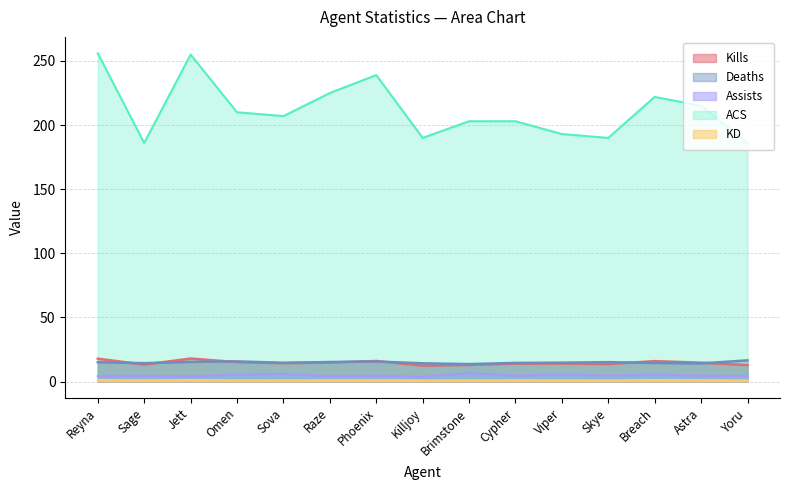

How many values in the ACS series are below 207?

7